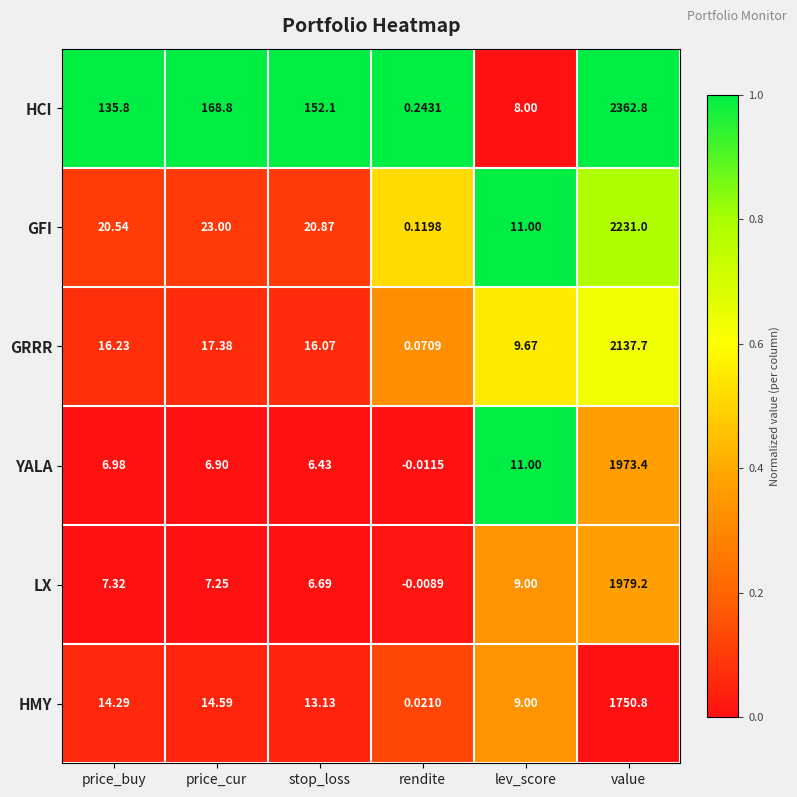

At which label does GFI first exceed 20?

price_buy